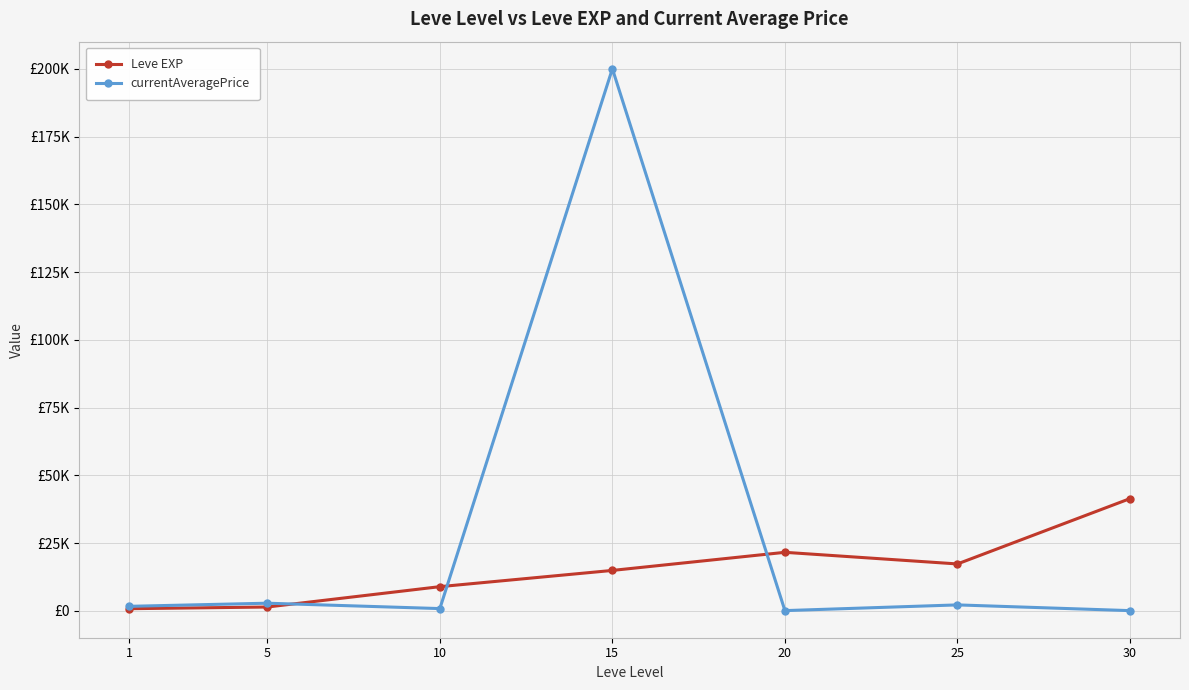

Does the chart have visible grid lines?

Yes